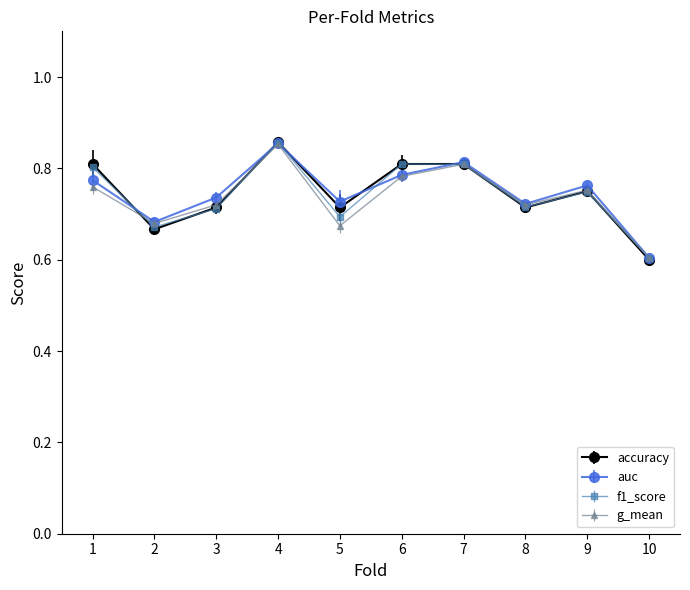

What is the total value across all series at 4?

3.4